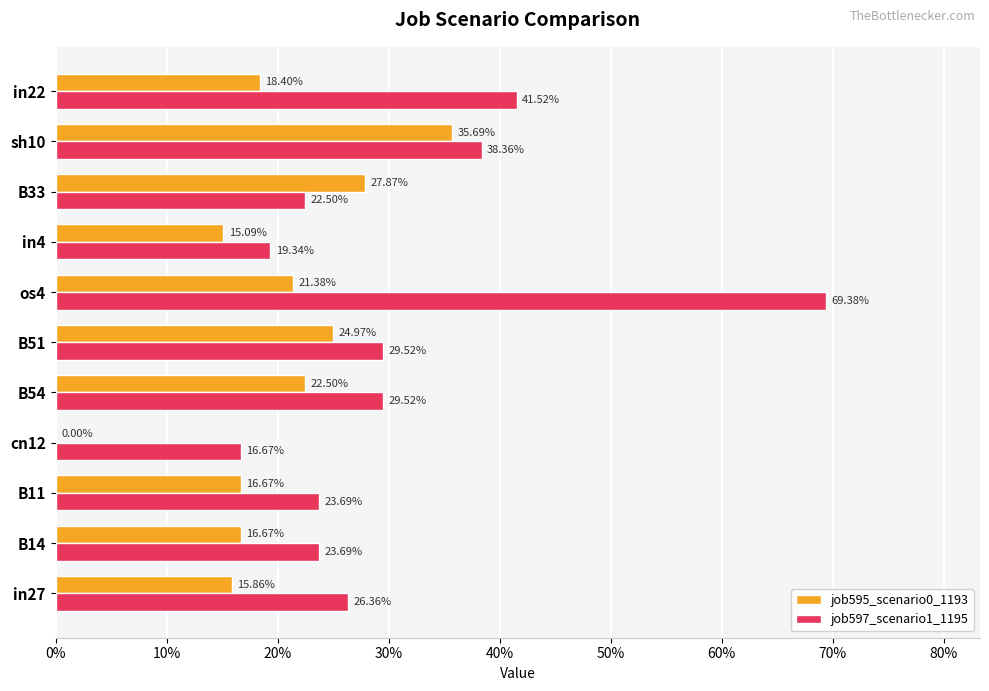

What are all the series names shown in the legend?

job595_scenario0_1193, job597_scenario1_1195